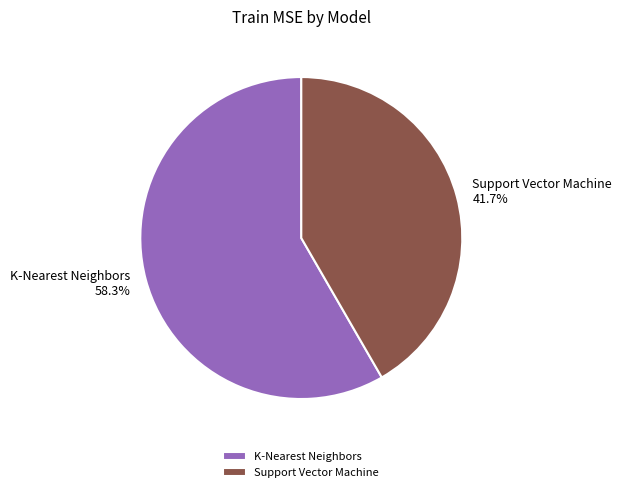

To the nearest percent, what is the combined percentage of K-Nearest Neighbors and Support Vector Machine?

100%